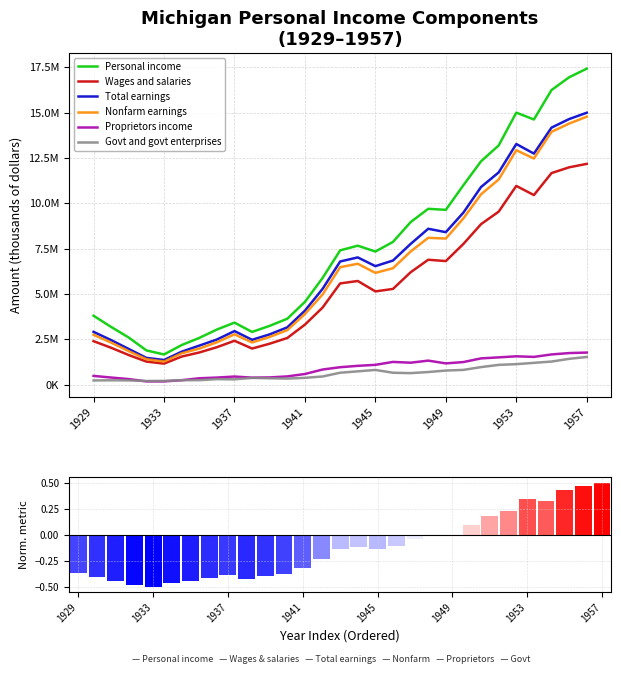

What value does the Govt and govt enterprises series have at 1945?

808692